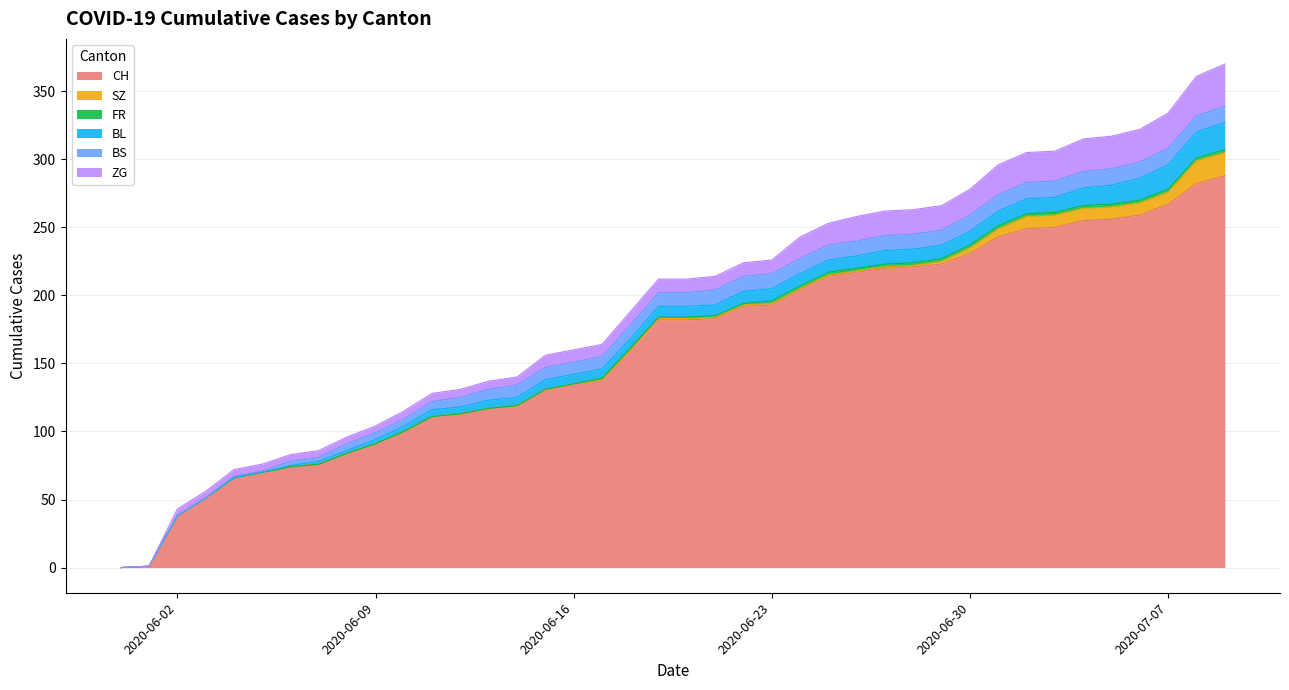

At which label does BS reach its peak?

2020-06-30